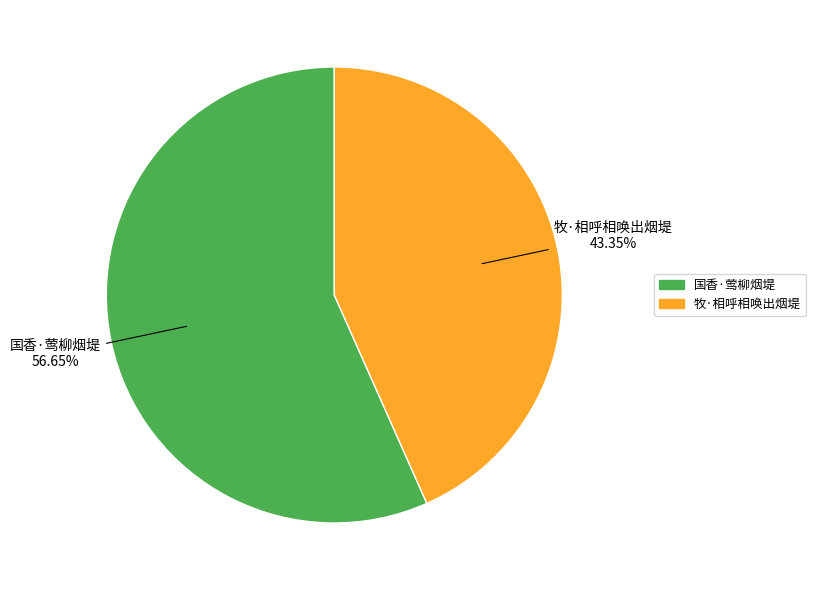

Approximately how many times larger is the value at 牧·相呼相唤出烟堤 compared to 国香·莺柳烟堤?

0.8